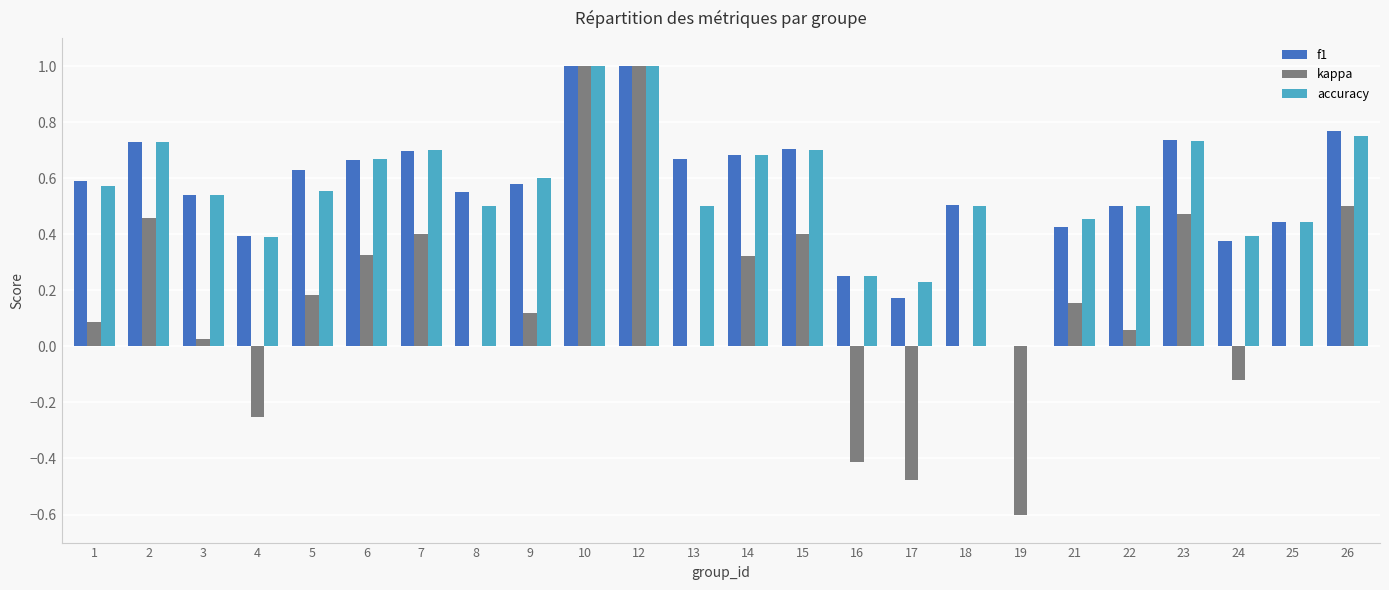

Which series has the largest range (max minus min)?

kappa